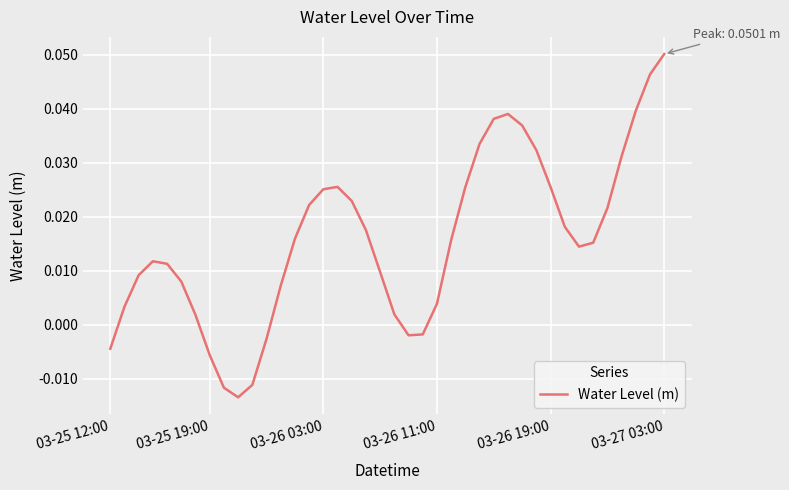

Does the chart have visible grid lines?

Yes